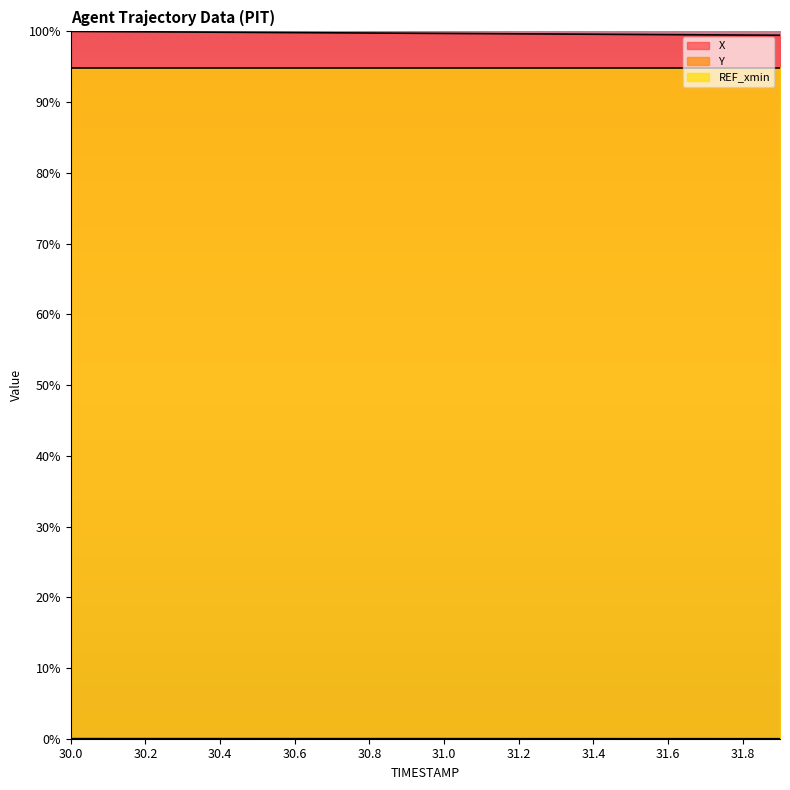

What is the maximum value shown in the chart?

100.0